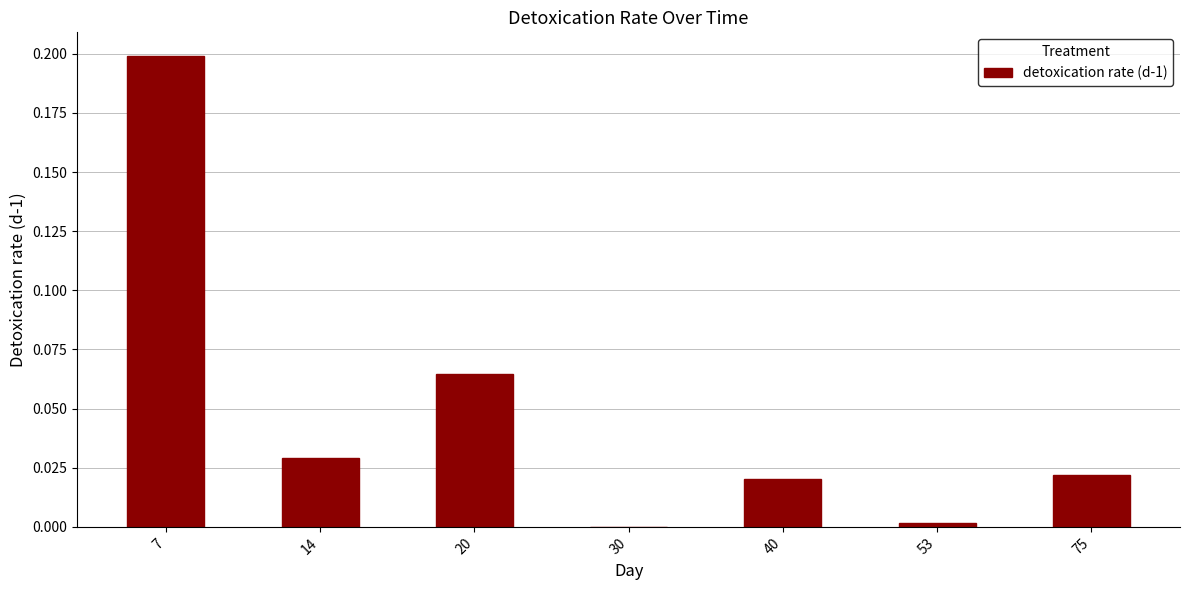

The chart shows a value of 0.1 at 14. True or false?

False